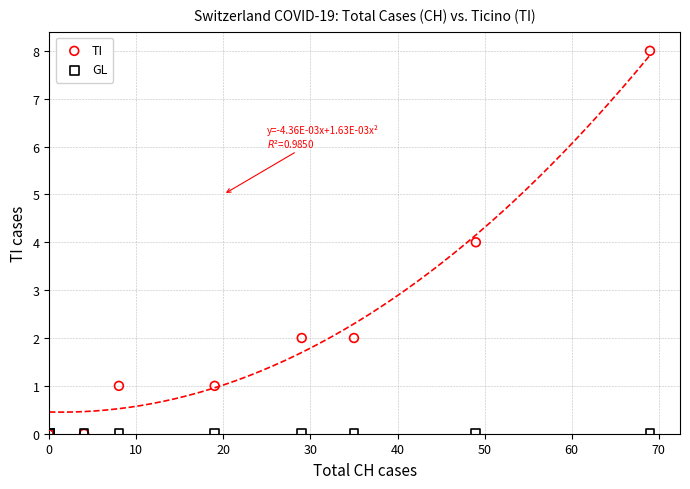

What are all the series names shown in the legend?

TI, GL